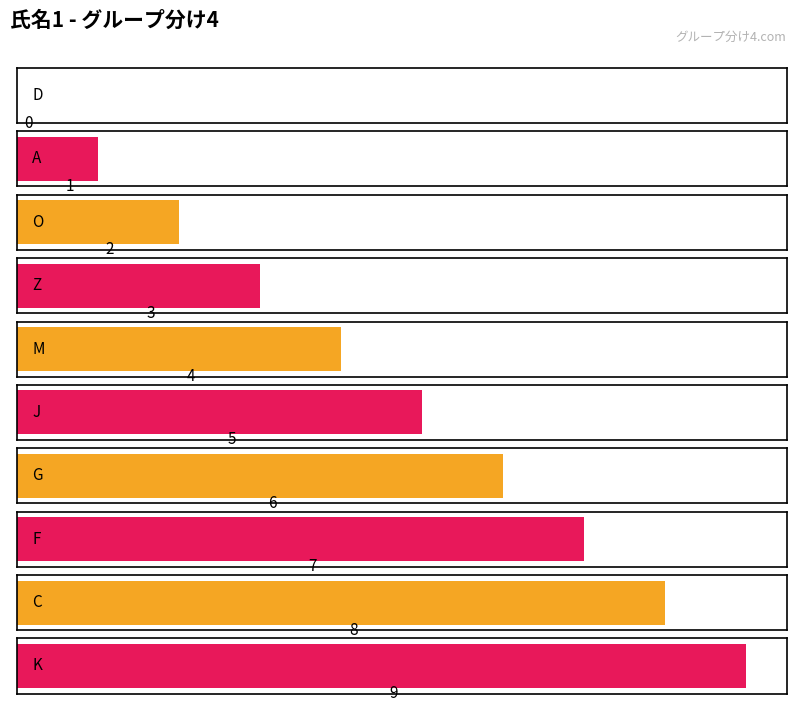

At which category does the chart reach its minimum across all series?

D